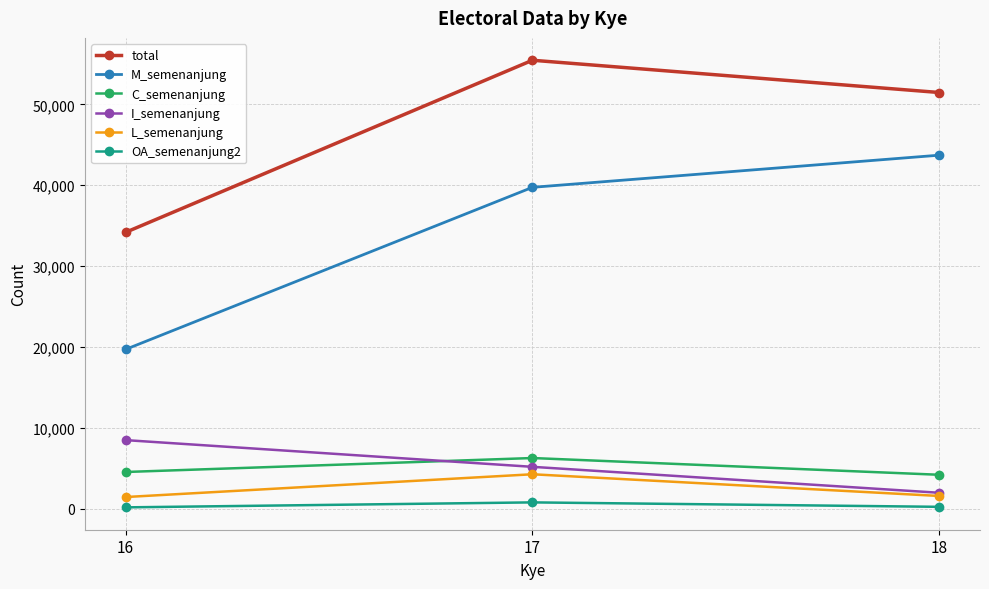

What are all the series names shown in the legend?

total, M_semenanjung, C_semenanjung, I_semenanjung, L_semenanjung, OA_semenanjung2